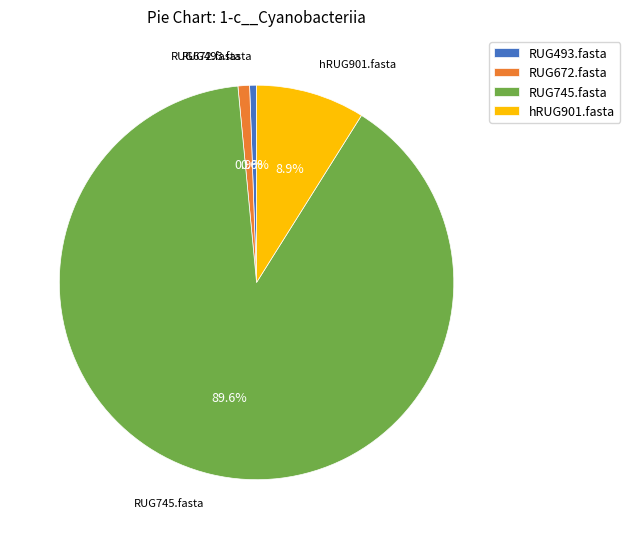

What percentage is the RUG745.fasta slice, to the nearest percent?

90%